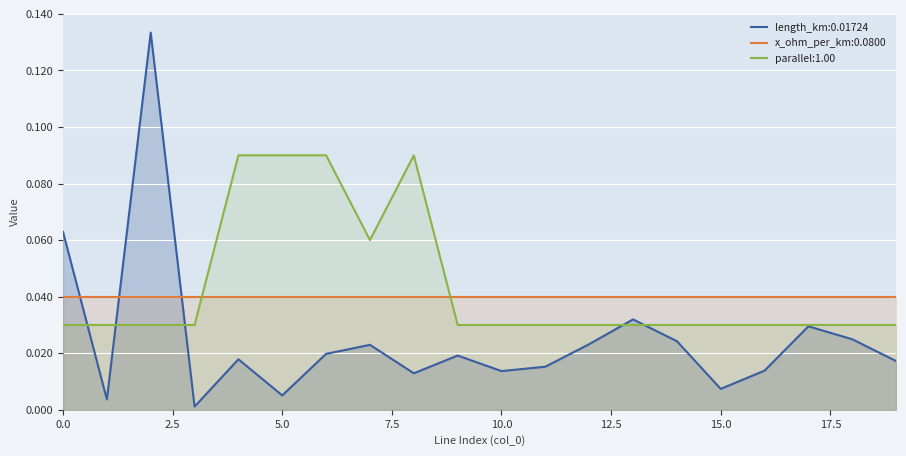

Between 2 and 17, which series saw the biggest shift?

length_km